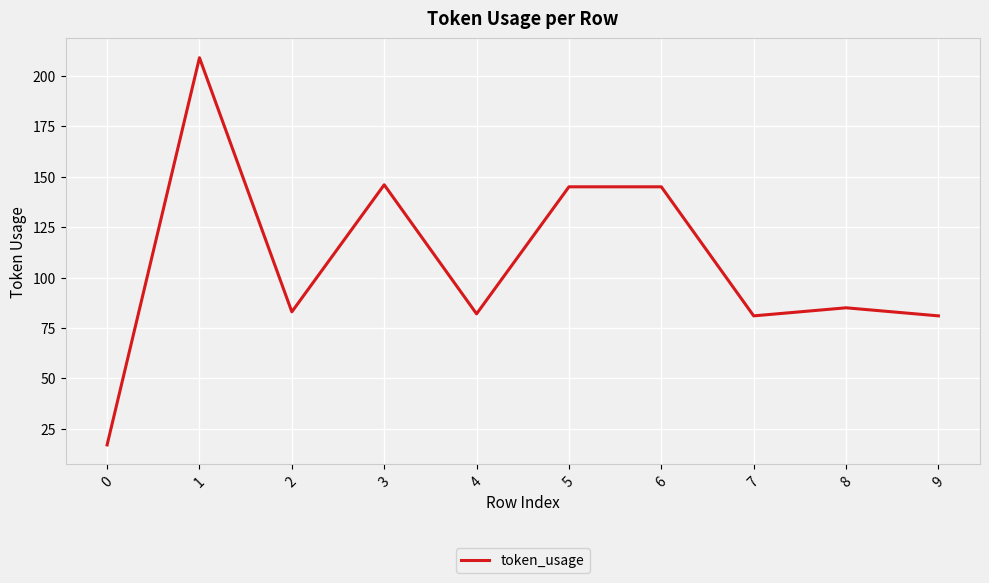

Between 6 and 4, which is larger?

6